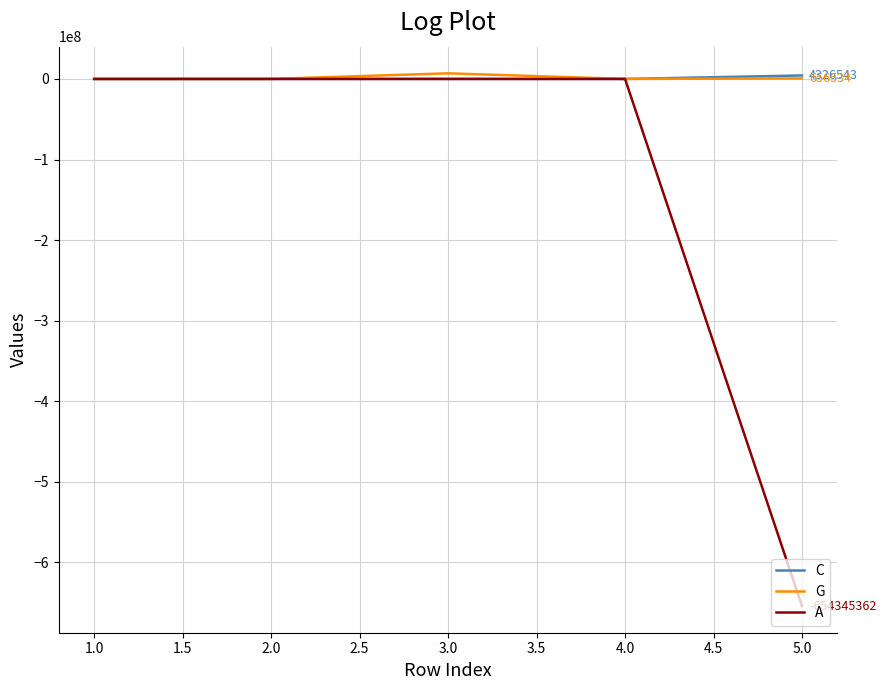

Which series has the largest range (max minus min)?

A